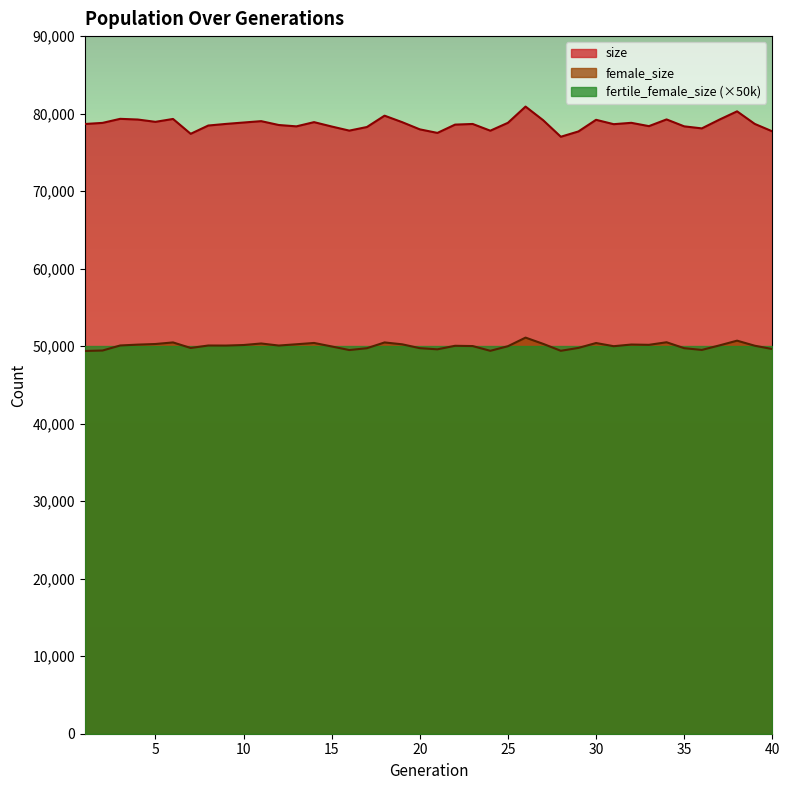

Where does the size series first go above 78671?

2